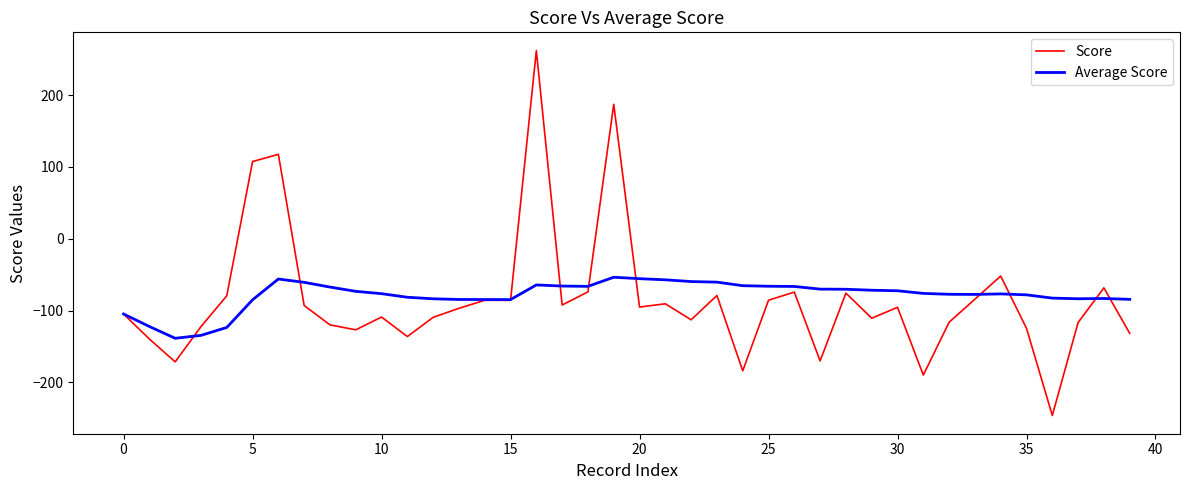

What is the minimum value for Score?

-246.2